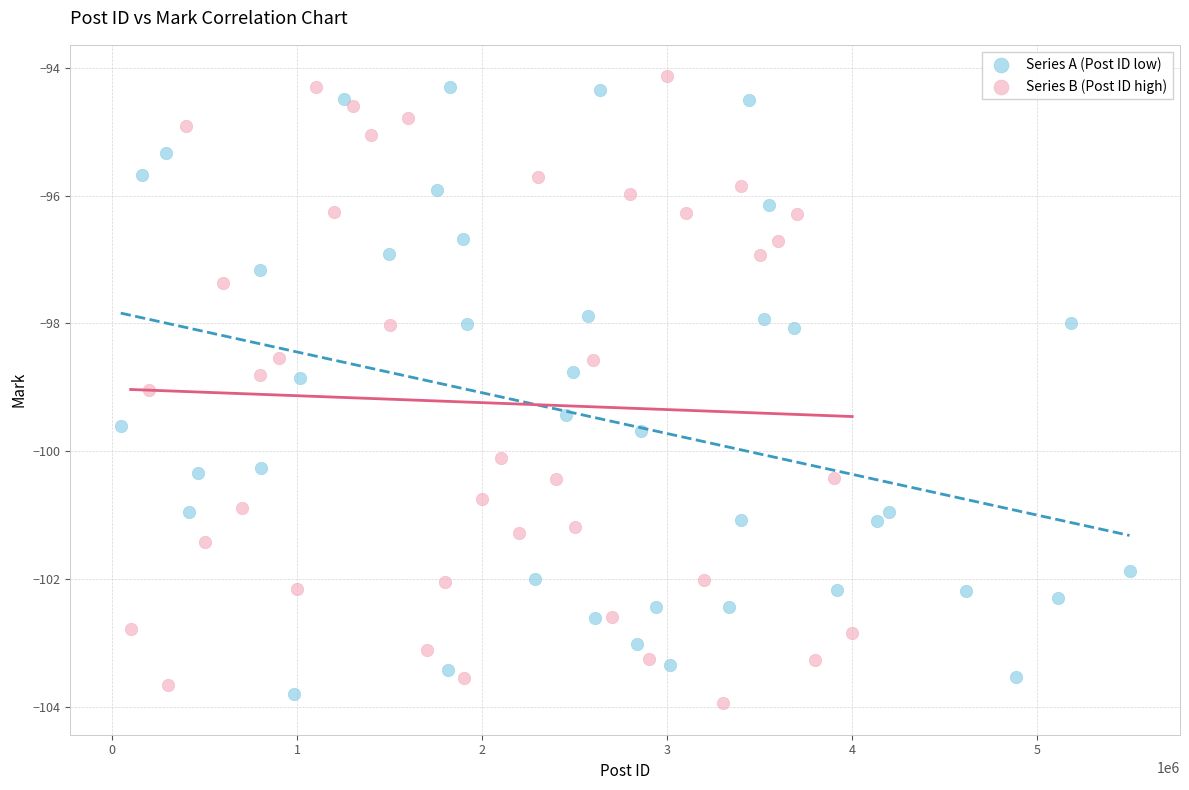

What are all the series names shown in the legend?

Series A (Post ID low), Series B (Post ID high)